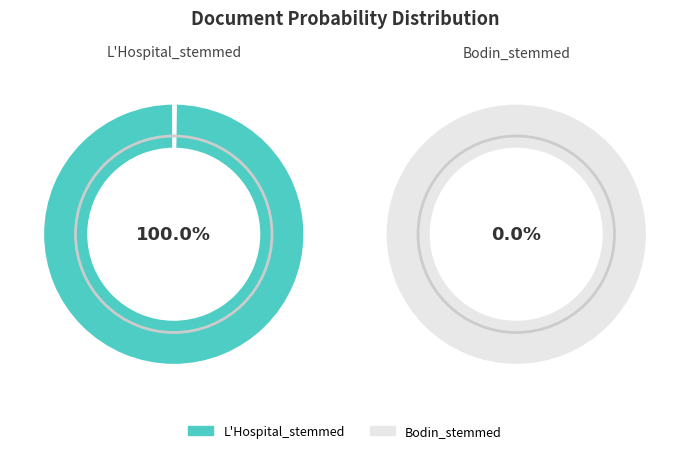

Rank the categories by value from highest to lowest.

L'Hospital_stemmed, Bodin_stemmed